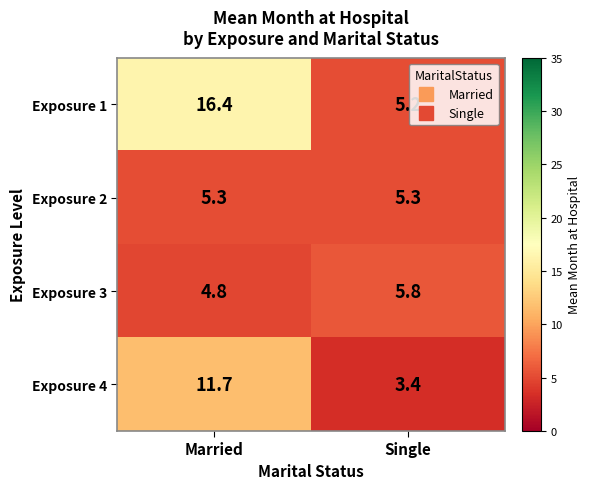

Which series has the largest total across all categories?

Exposure 1